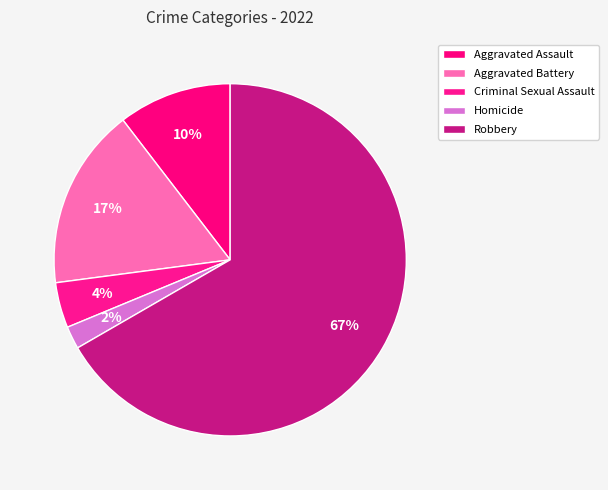

The Aggravated Battery slice represents 17% of the pie. True or false?

True